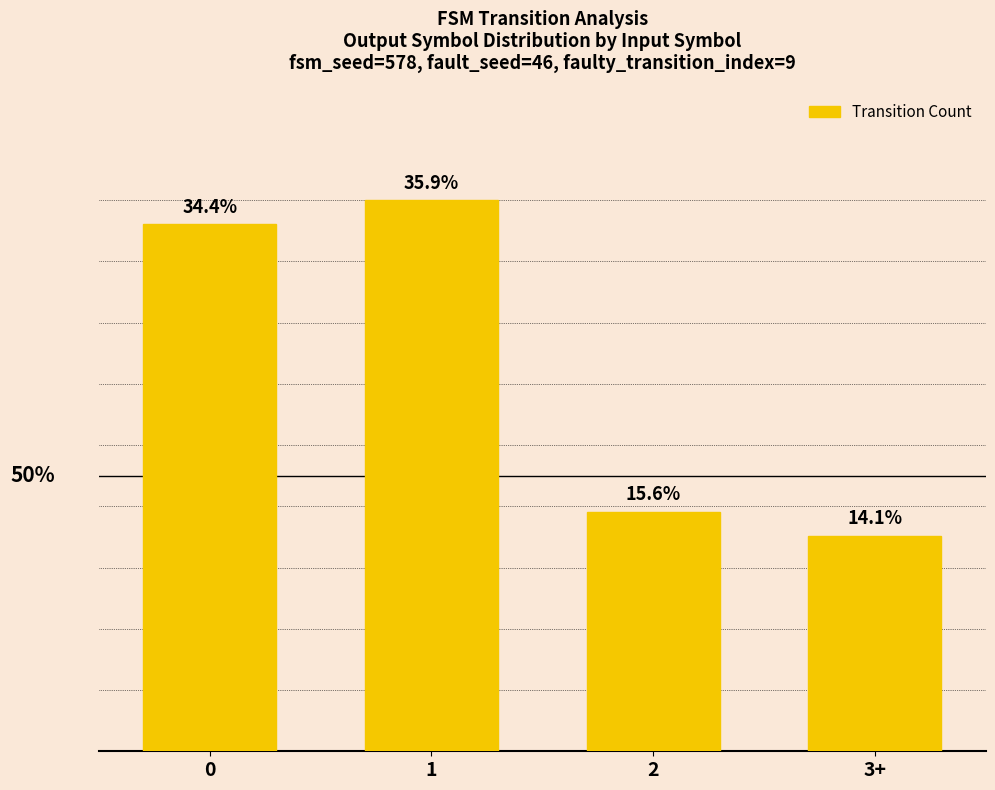

Does the chart contain any negative values?

No